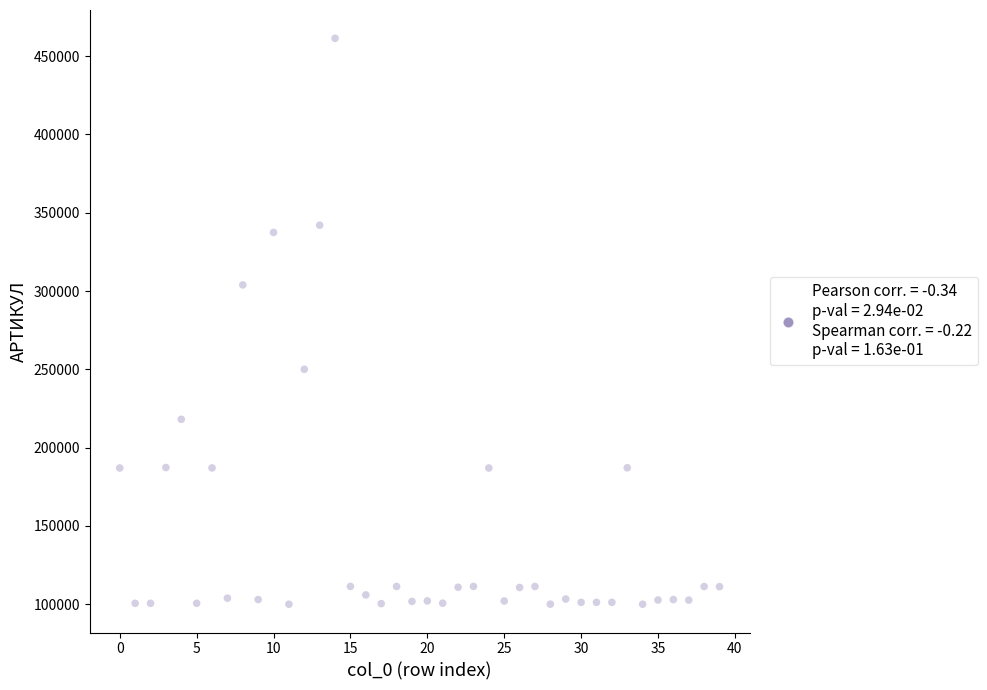

What Y value in the scatter plot is closest to 280712?

303920